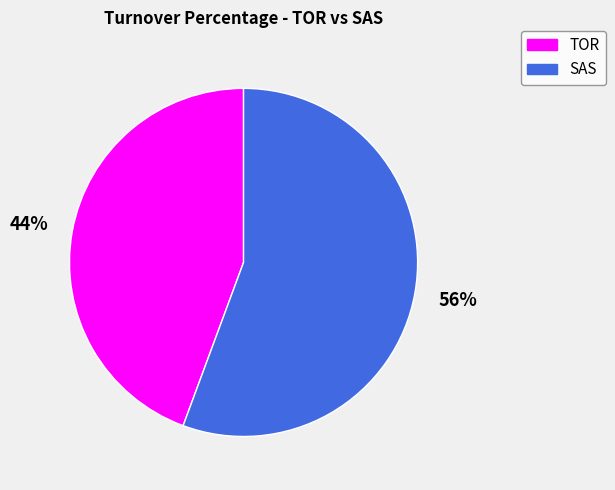

Combined, do SAS and TOR account for over 50%?

Yes